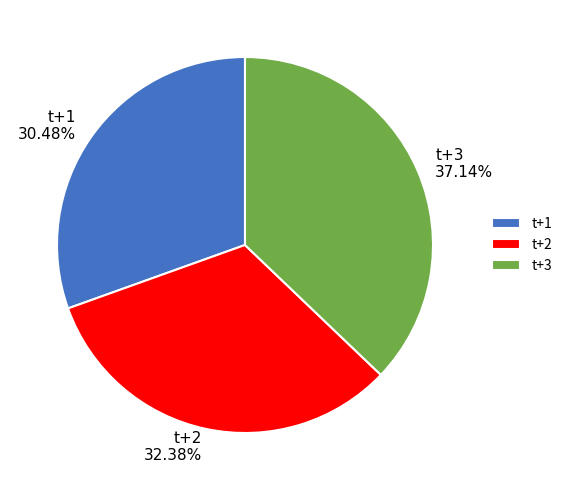

Which has a higher value, t+2 or t+1?

t+2